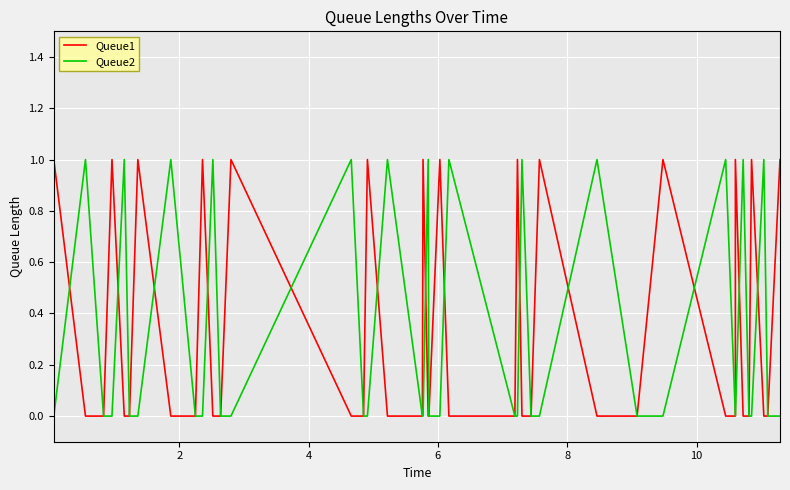

In Queue2, how many points are higher than both neighbors (excluding endpoints)?

13